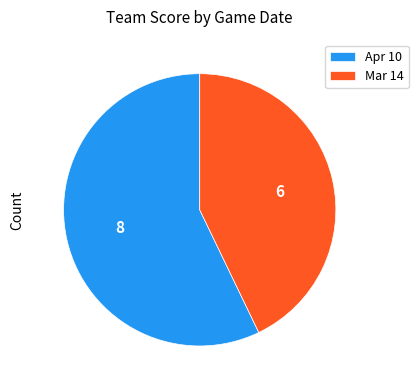

Rank the categories by value from highest to lowest.

Apr 10, Mar 14